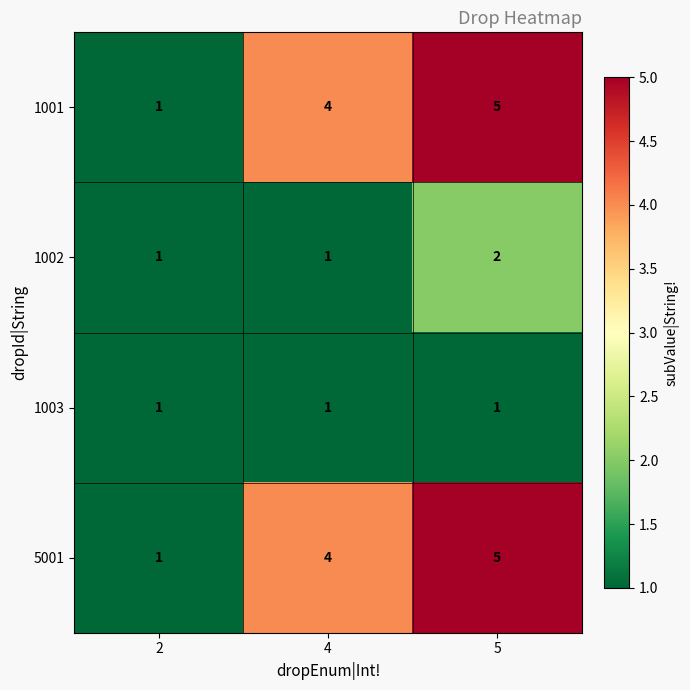

What is the total value across all series at 4?

10